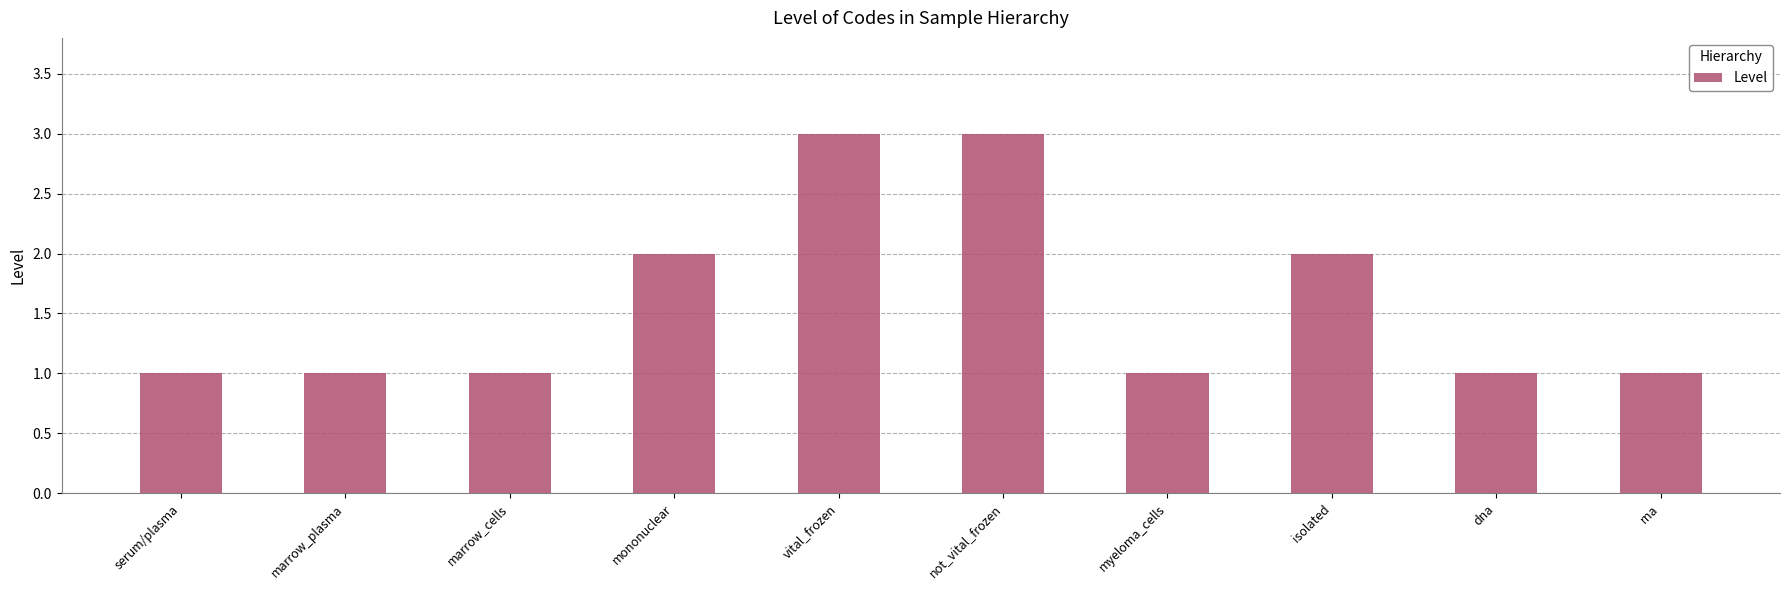

How many distinct data groups are displayed?

1